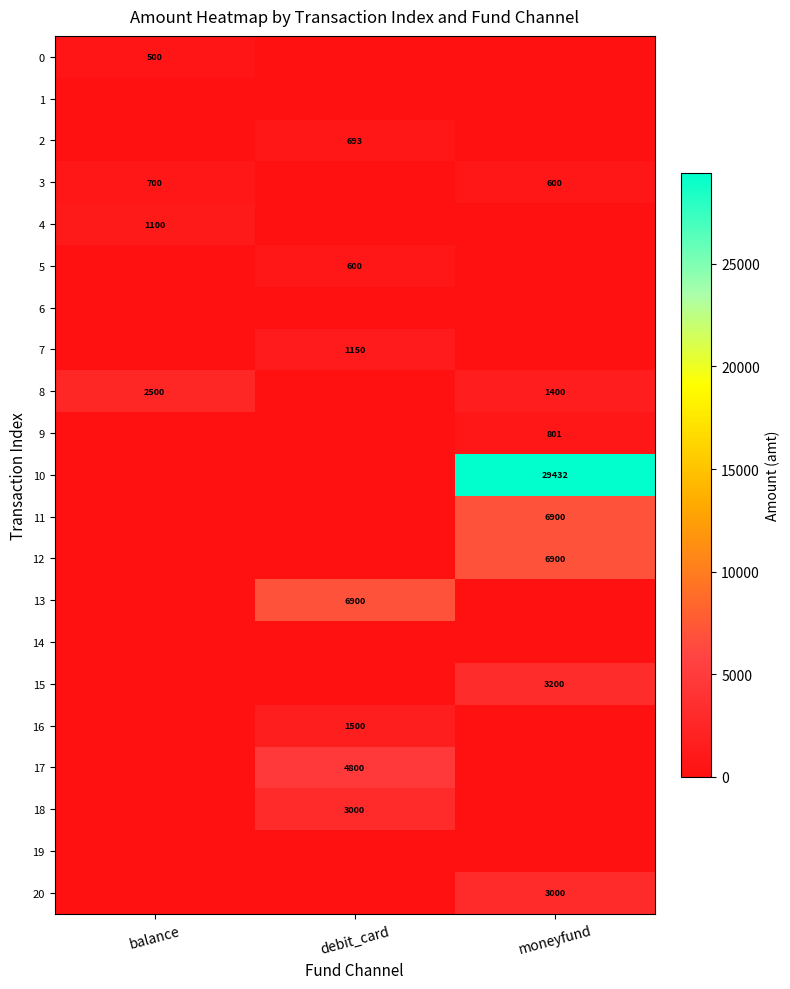

Is it true that 8 equals 4388 at balance?

False